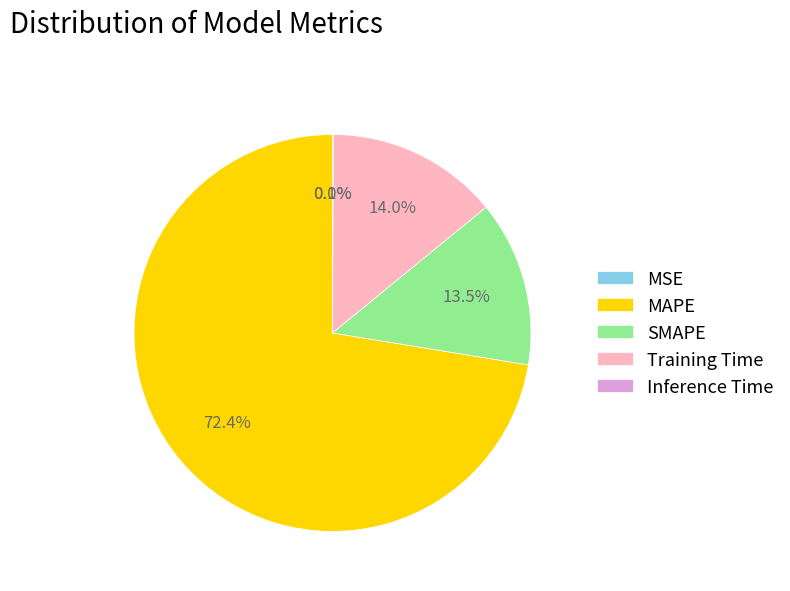

Does MAPE represent more than half of the total?

Yes